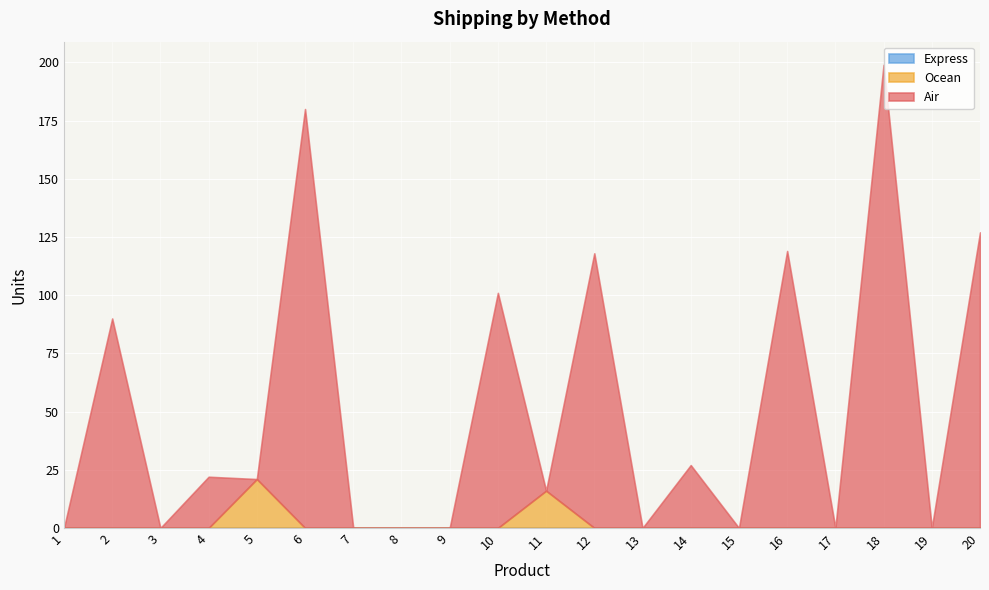

Between 6 and 9, which series saw the biggest shift?

Air